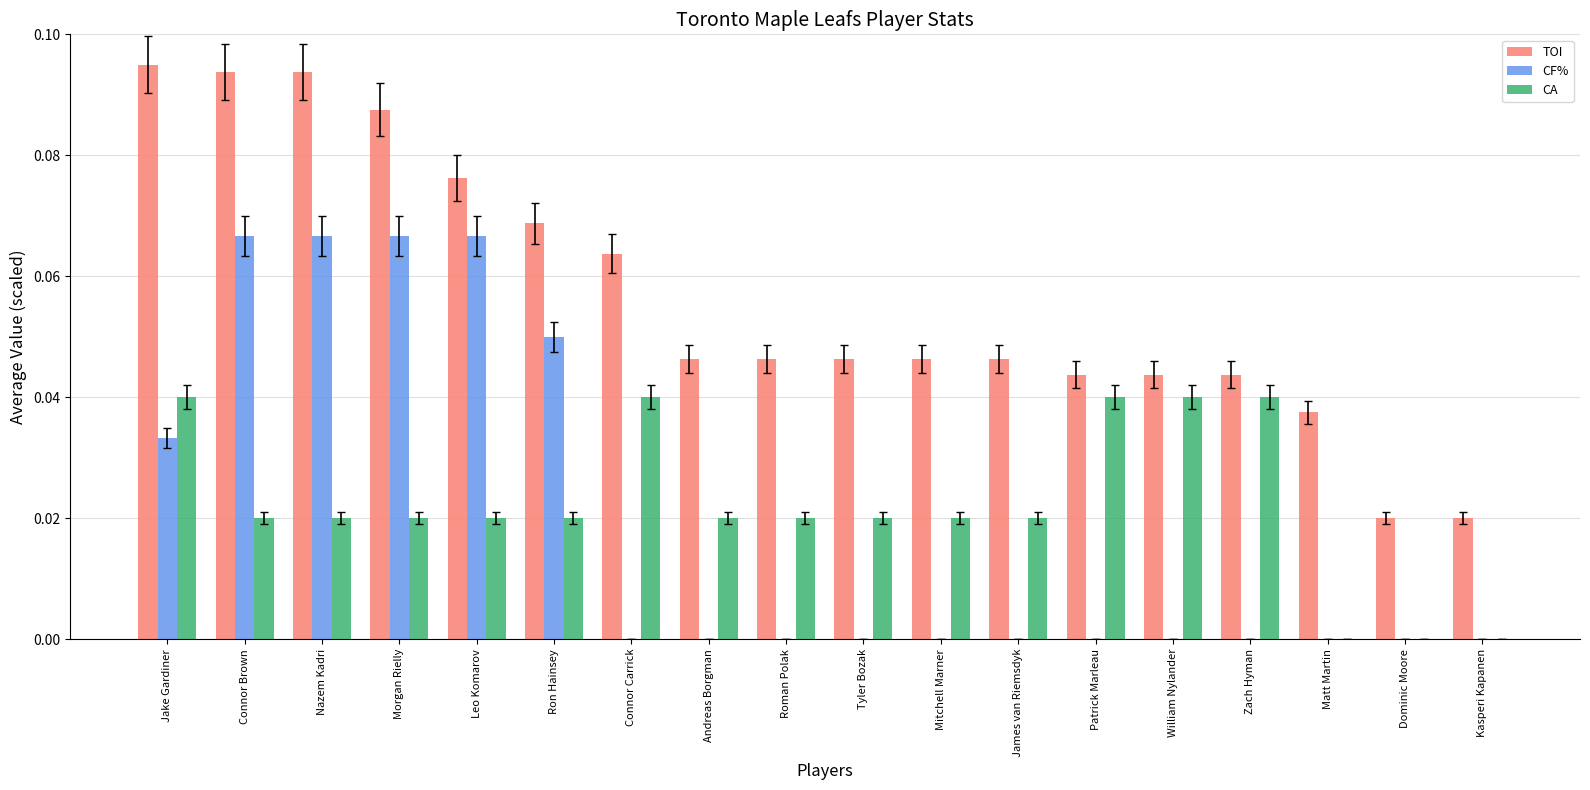

Is it true that TOI equals 0.1 at Zach Hyman?

False